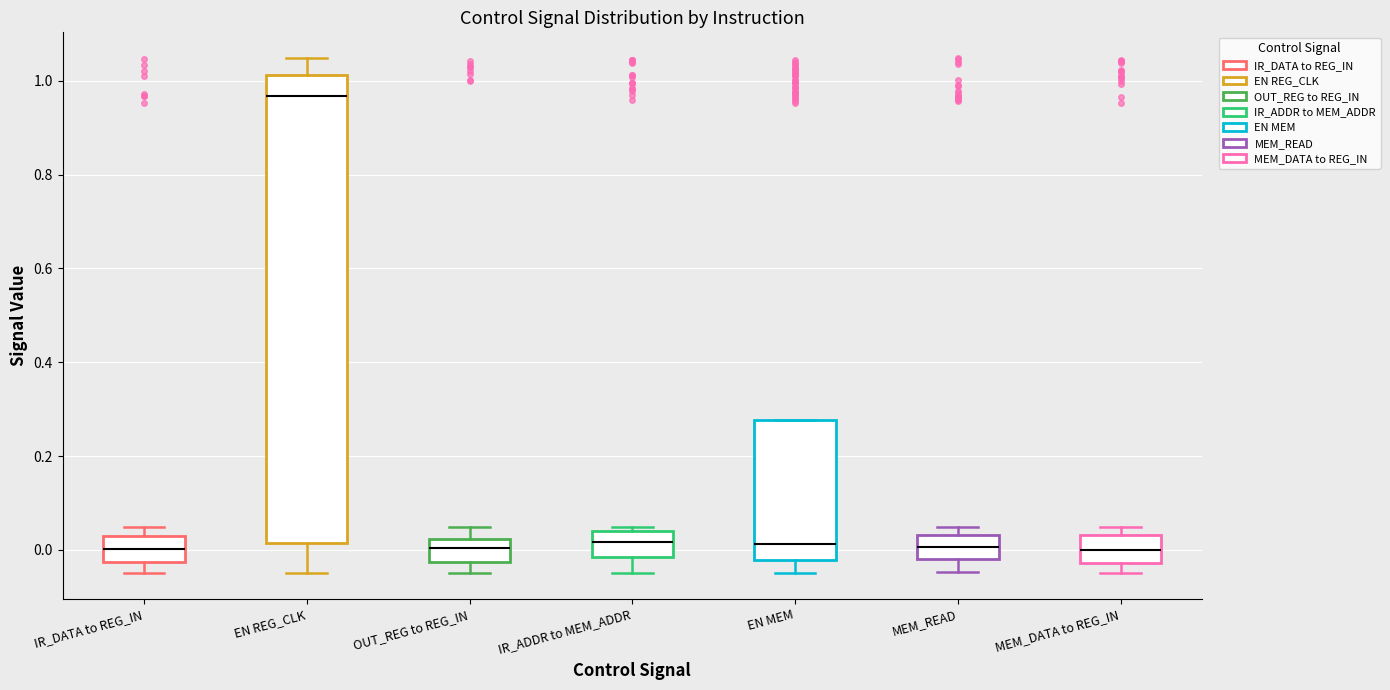

Where does the upper whisker of the box for EN REG_CLK end on the y-axis? The values are not printed on the chart, so give them approximately, as read against the axis.

1.04